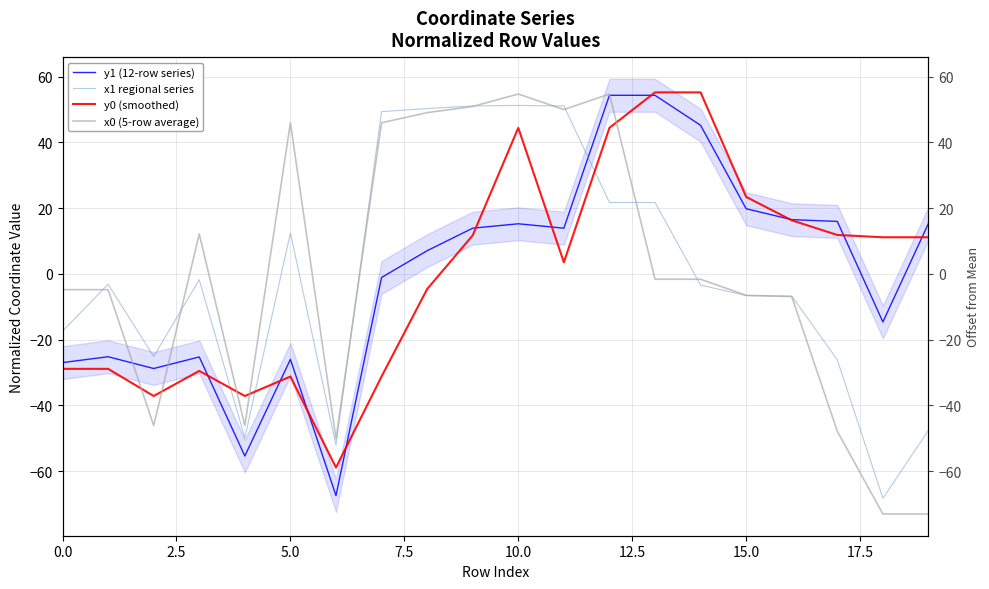

Which has a higher value, 18 or 12?

12